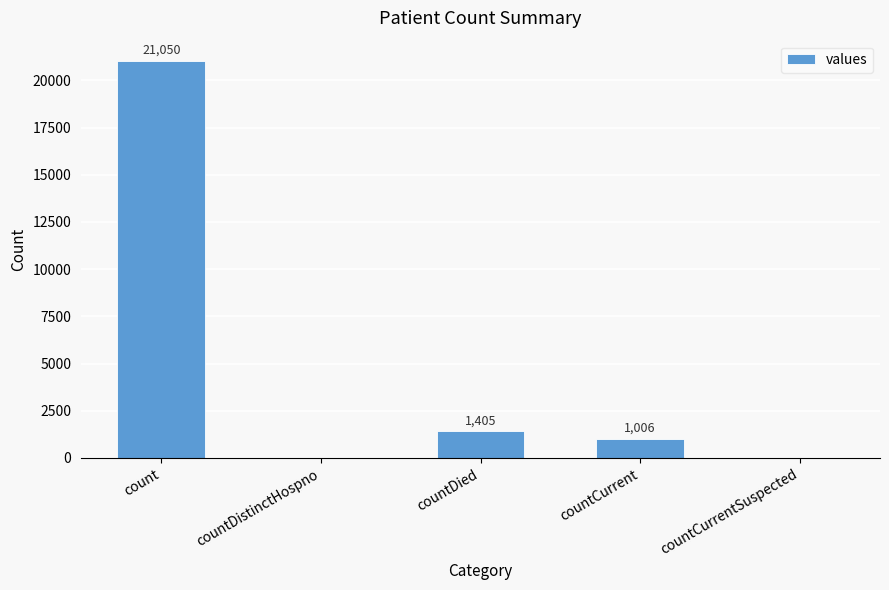

Reading right to left, extract all data points from this chart.

0	1006	1405	0	21050